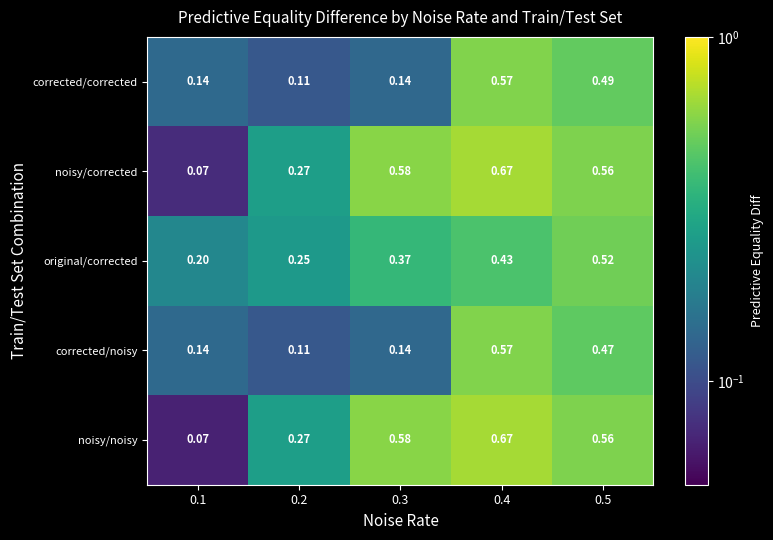

What is the greatest value displayed?

0.7